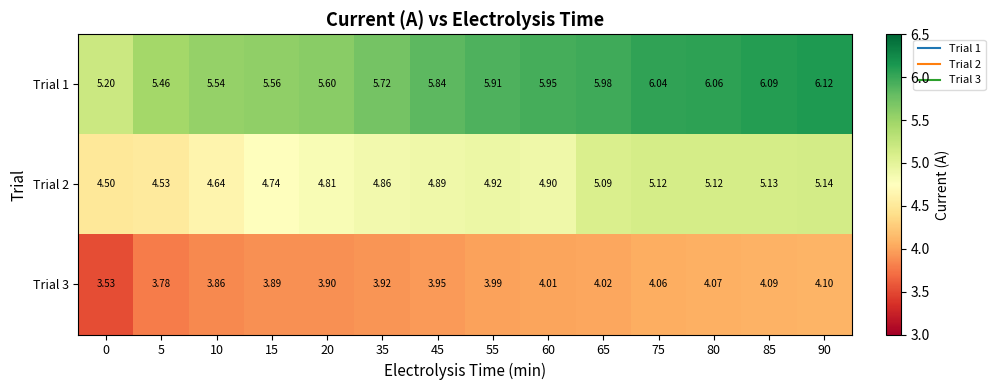

Is the value of Trial 2 at 60 greater than the value of Trial 1 at 60?

No